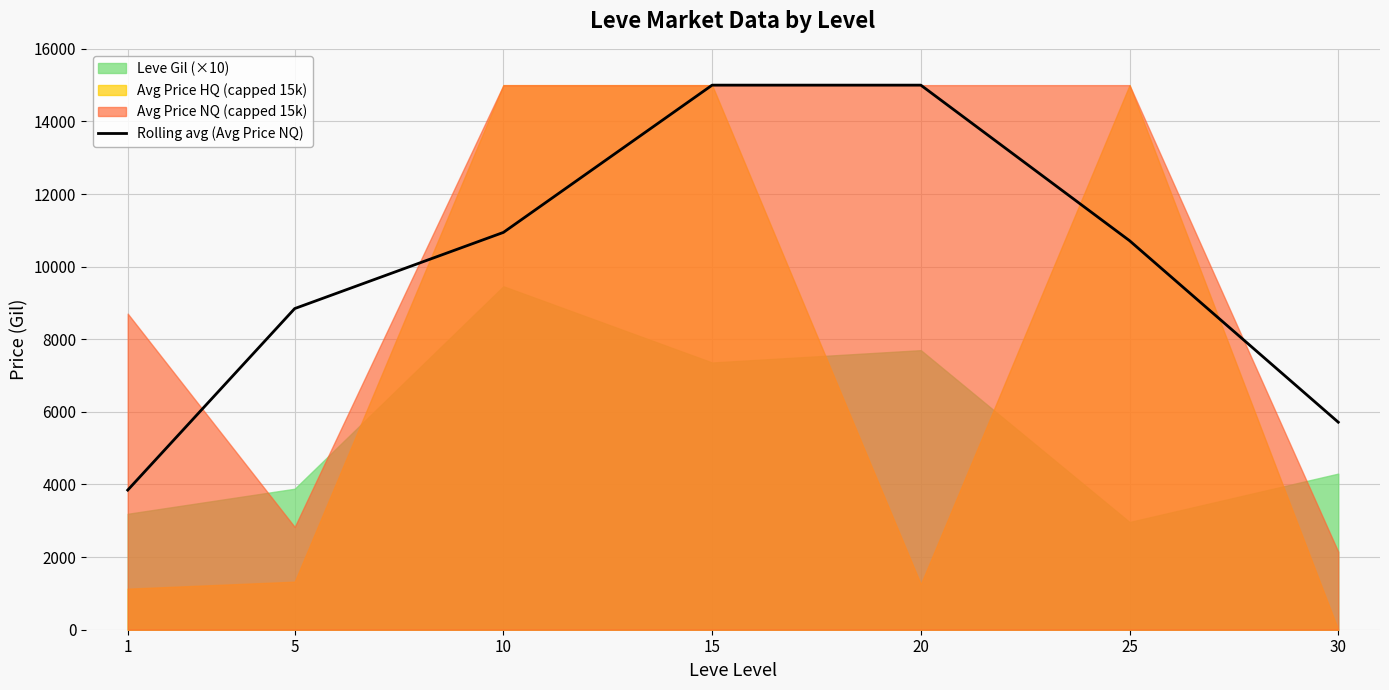

What is the smallest value displayed?

3845.9